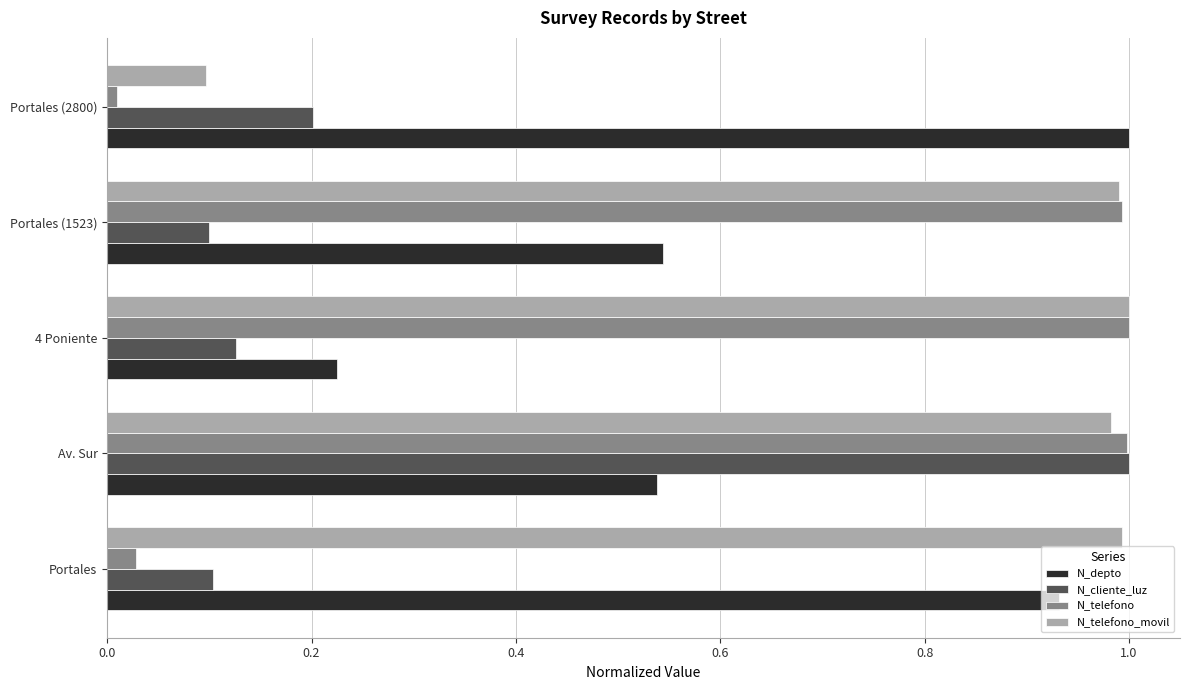

The value of N_telefono_movil at Portales is 1.0. True or false?

True